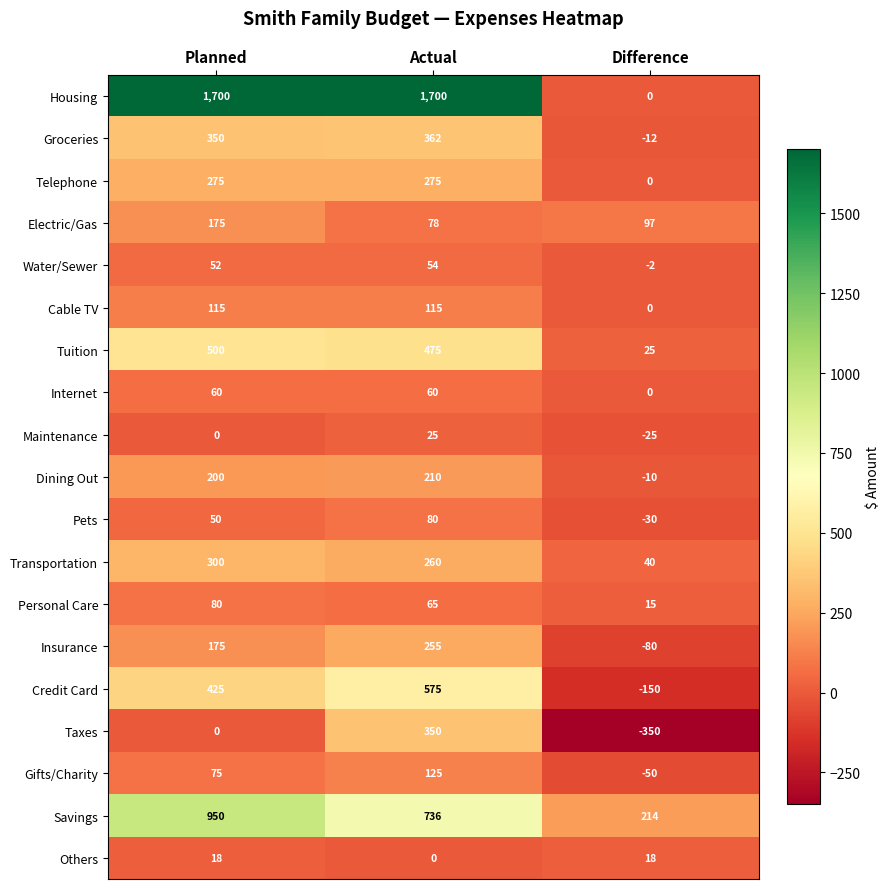

Which series has the largest total across all categories?

Housing